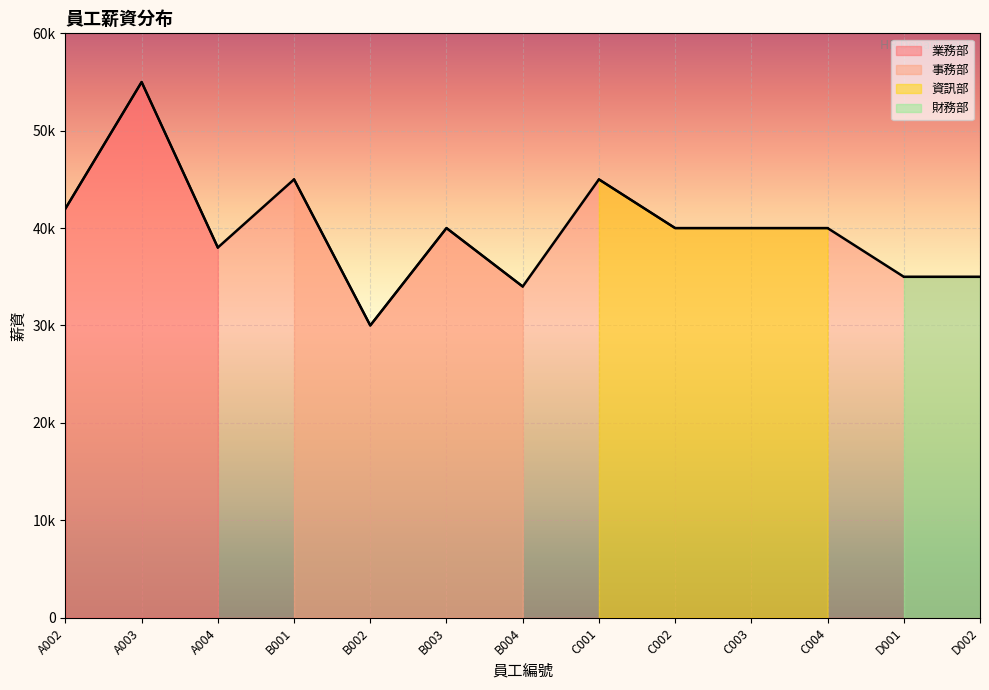

Reading right to left, what are all the values shown in this chart?

35000	35000	40000	40000	40000	45000	34000	40000	30000	45000	38000	55000	42000